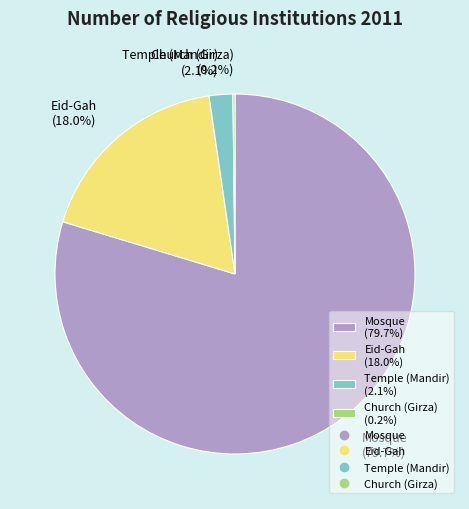

To the nearest percent, what is the difference between the largest and smallest slice percentages?

80%